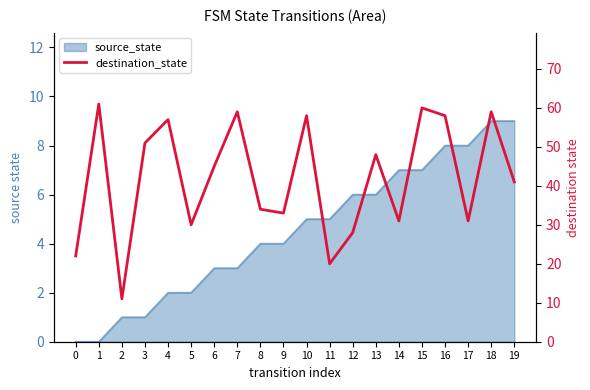

Count the number of values greater than 45.

9